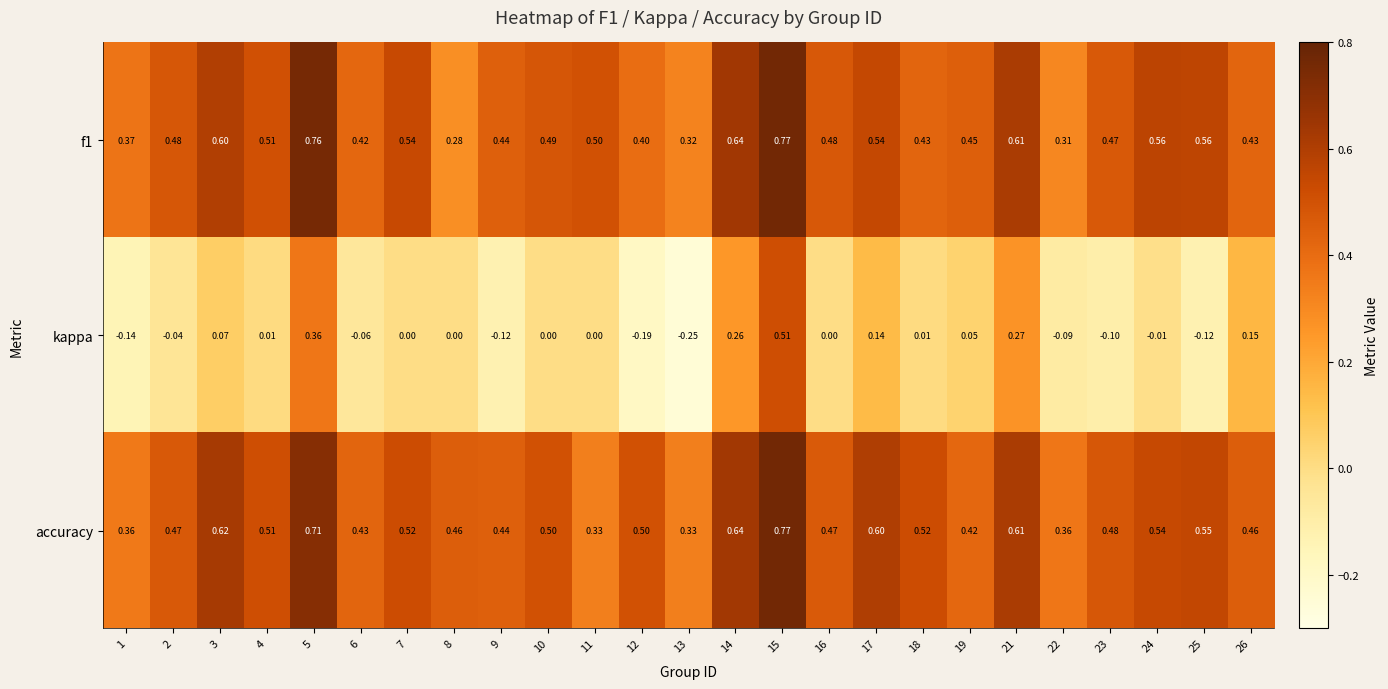

Which series has the largest range (max minus min)?

kappa